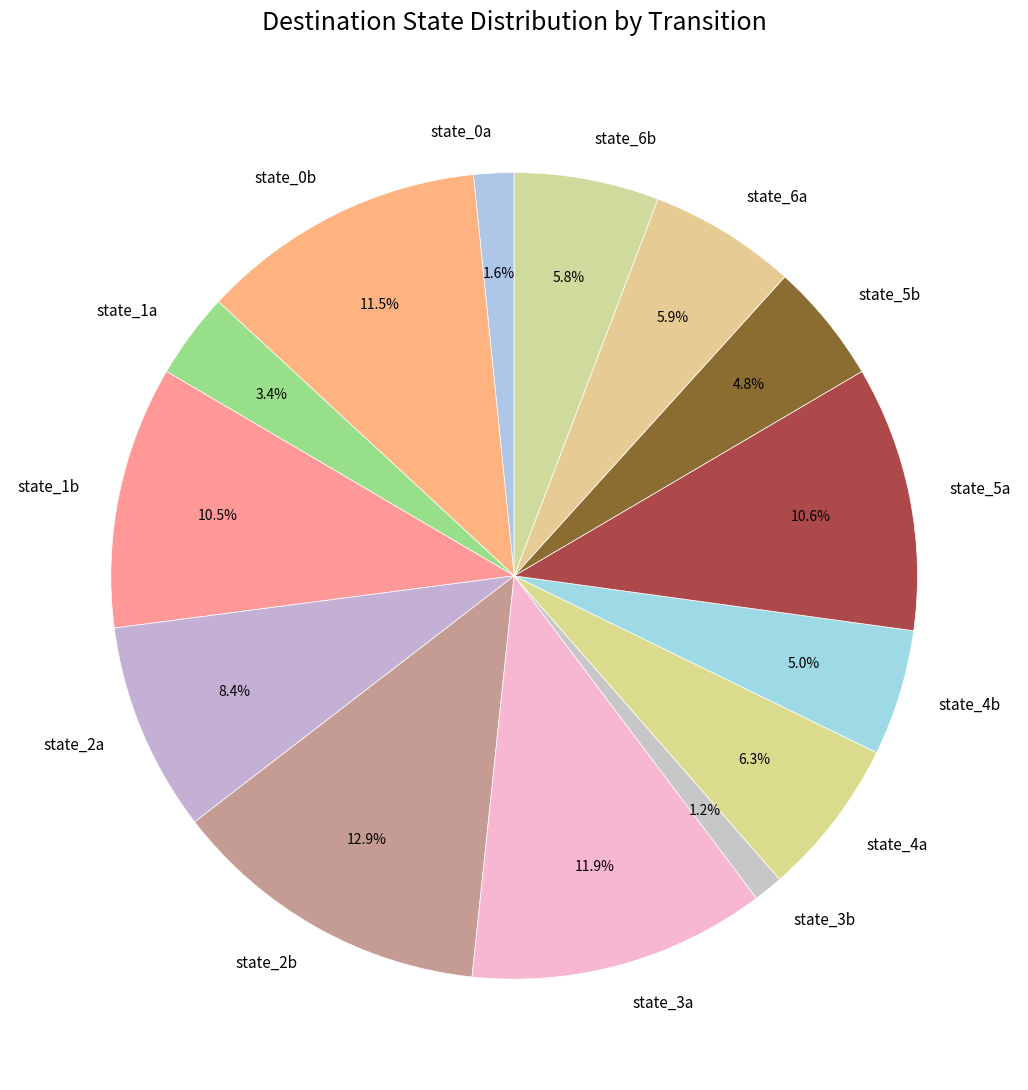

Combined, do state_1b and state_1a account for over 50%?

No